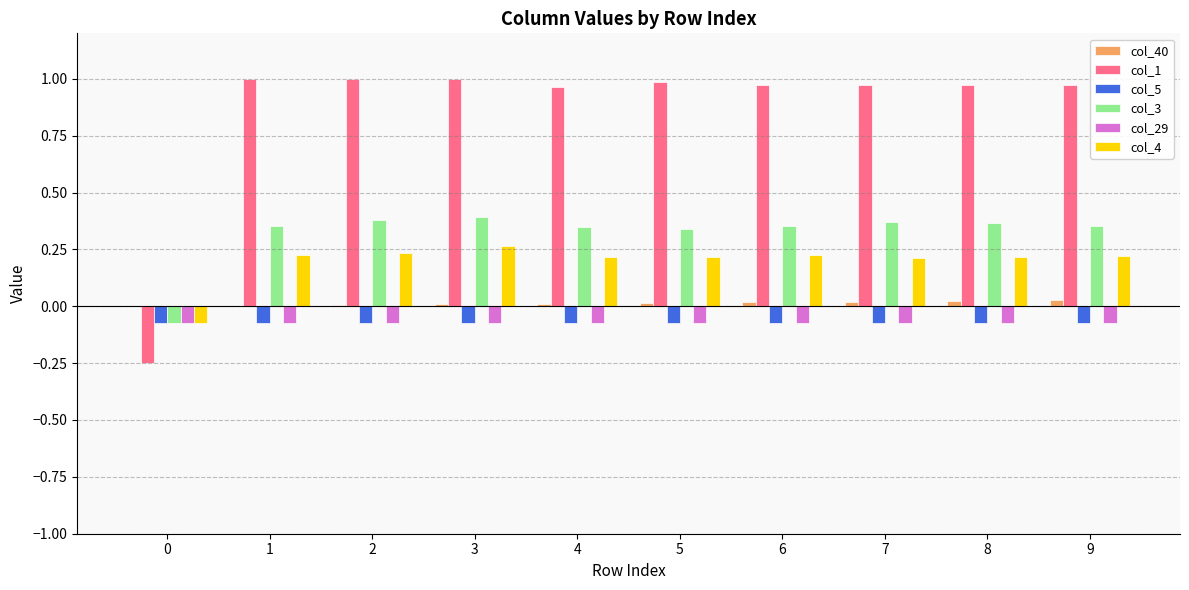

Which series has the widest spread of values?

col_1